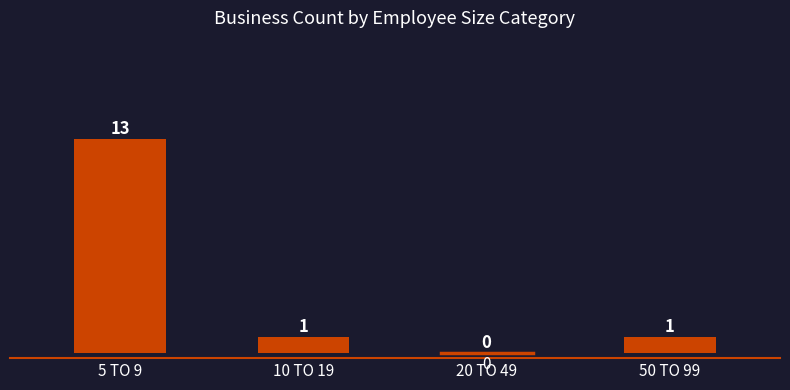

What is the change in value from 5 TO 9 to 10 TO 19?

-12